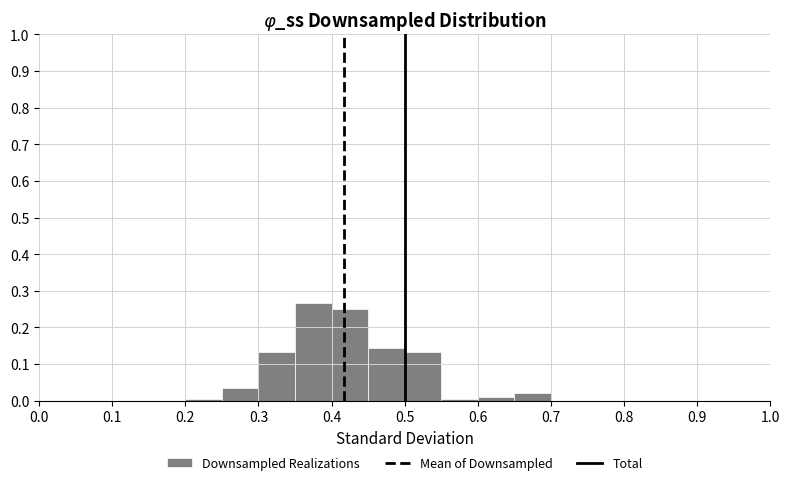

What is the height of the bar covering 0.35 to 0.40 on the x-axis? The values are not printed on the chart, so give them approximately, as read against the axis.

0.27